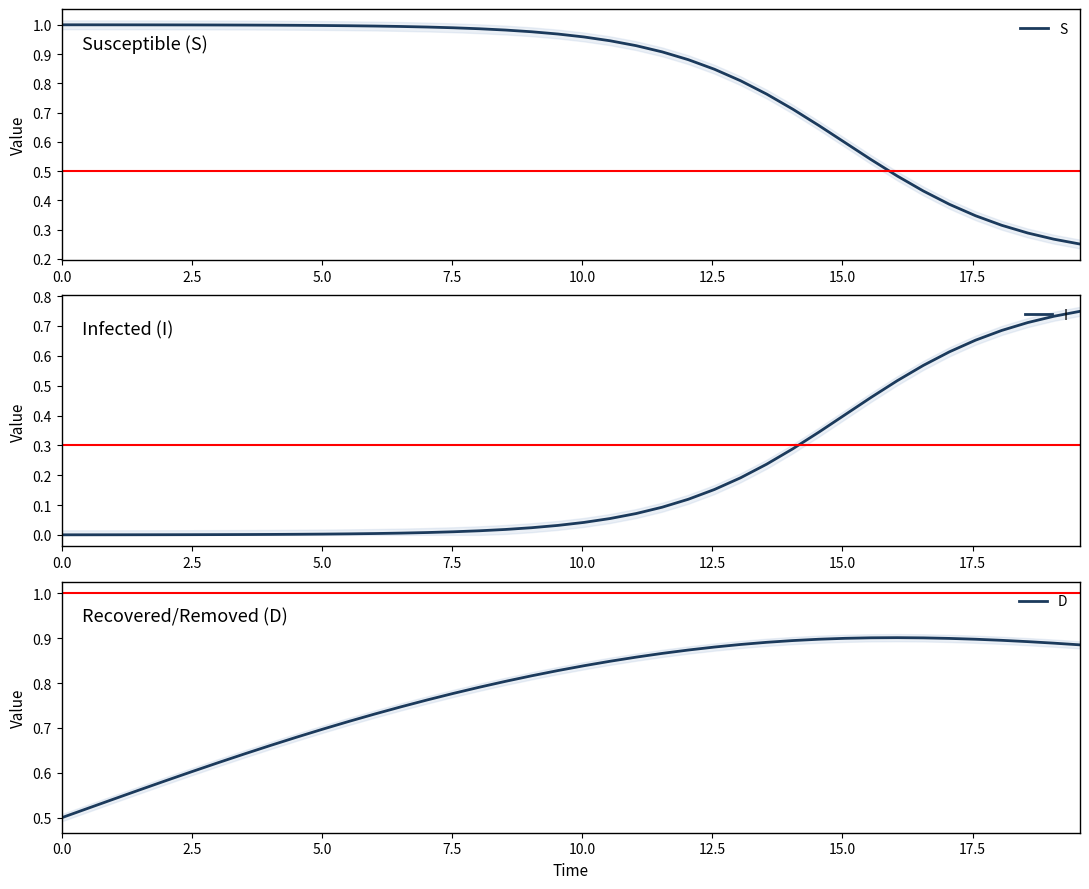

True or false: D has more than 1 points higher than both neighbors.

False